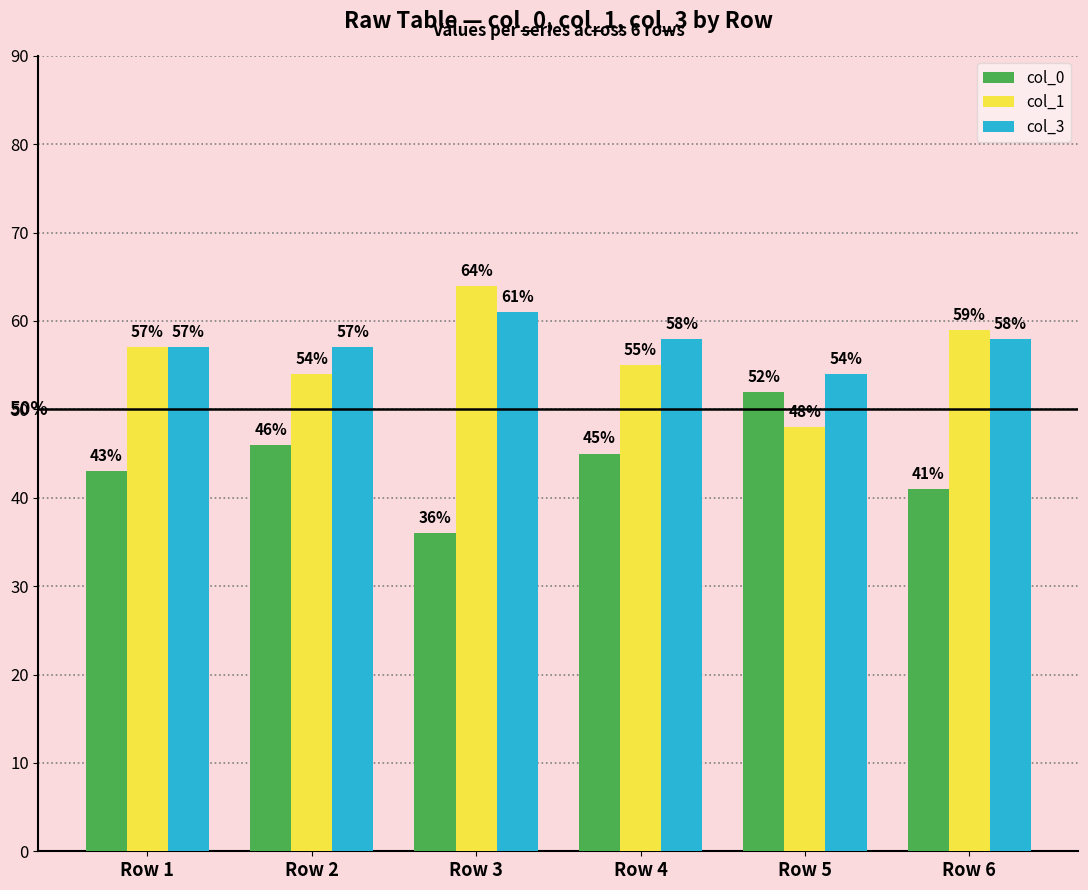

Reading left to right, what are all the values shown in this chart?

col_0: Row 1=43	Row 2=46	Row 3=36	Row 4=45	Row 5=52	Row 6=41
col_1: Row 1=57	Row 2=54	Row 3=64	Row 4=55	Row 5=48	Row 6=59
col_3: Row 1=57	Row 2=57	Row 3=61	Row 4=58	Row 5=54	Row 6=58